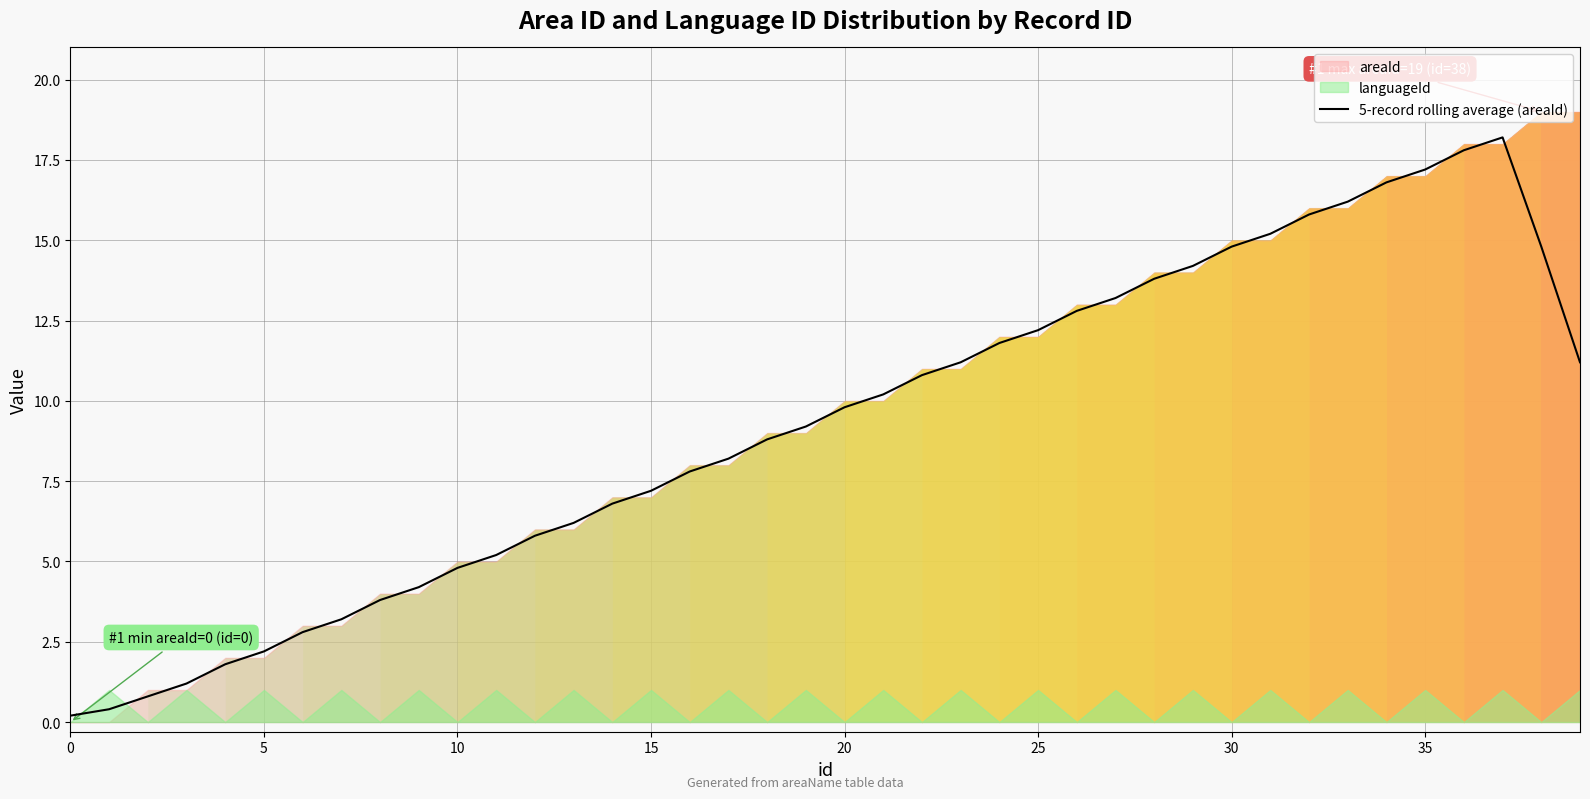

Reading right to left, list all the values displayed in this chart.

11.2	14.8	18.2	17.8	17.2	16.8	16.2	15.8	15.2	14.8	14.2	13.8	13.2	12.8	12.2	11.8	11.2	10.8	10.2	9.8	9.2	8.8	8.2	7.8	7.2	6.8	6.2	5.8	5.2	4.8	4.2	3.8	3.2	2.8	2.2	1.8	1.2	0.8	0.4	0.2